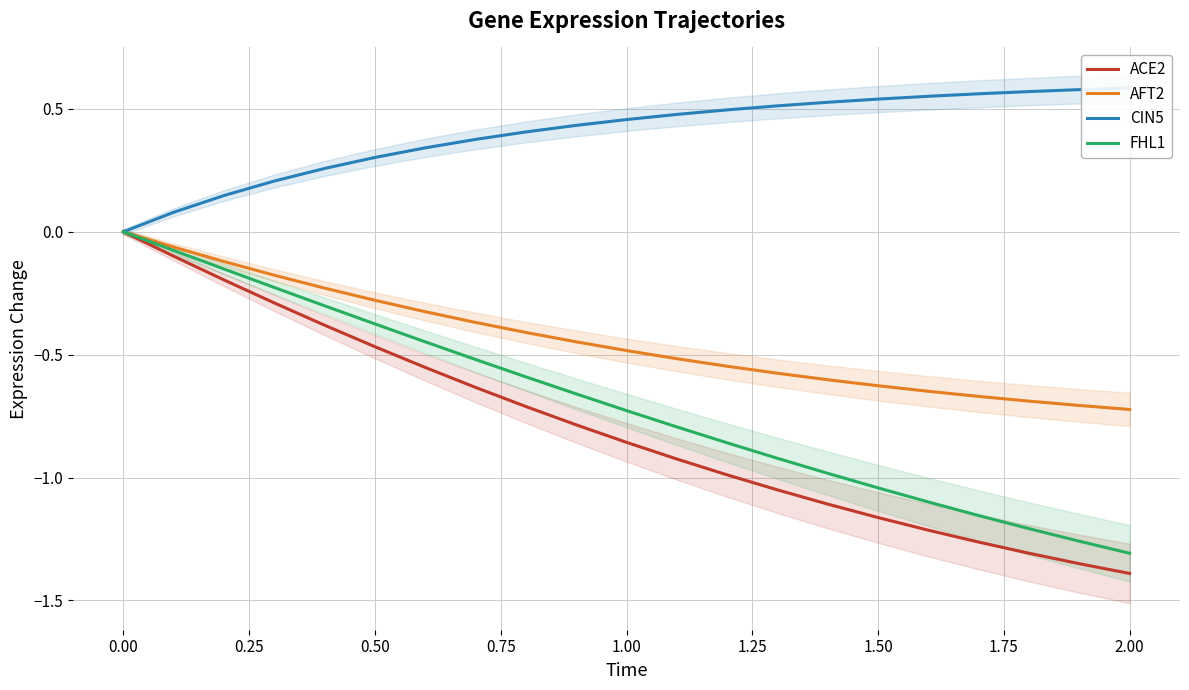

True or false: ACE2 has a value of -0.5 at 1.00.

False